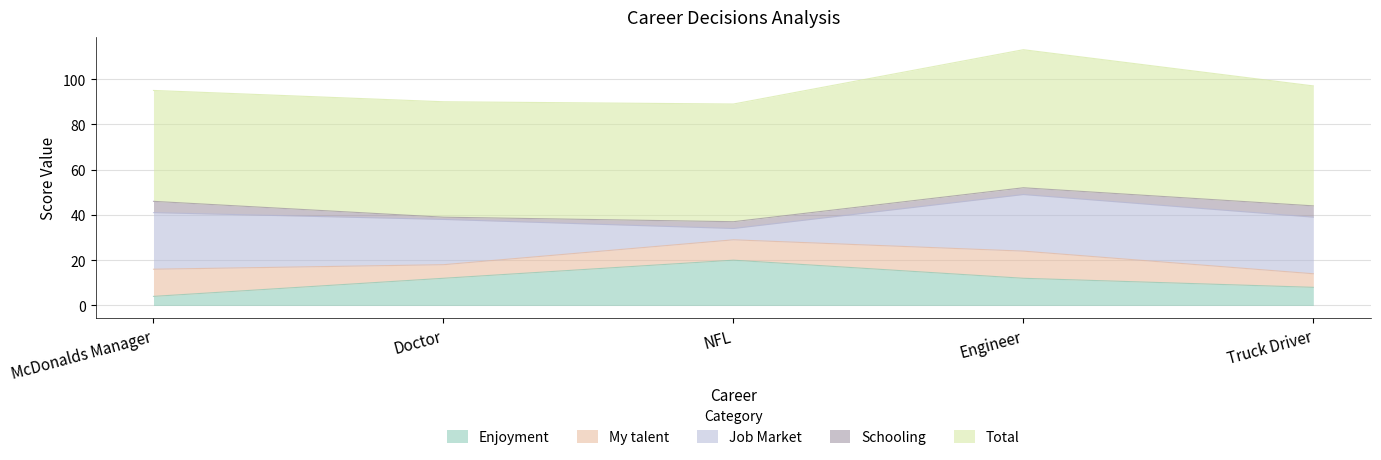

What is the greatest value displayed?

61